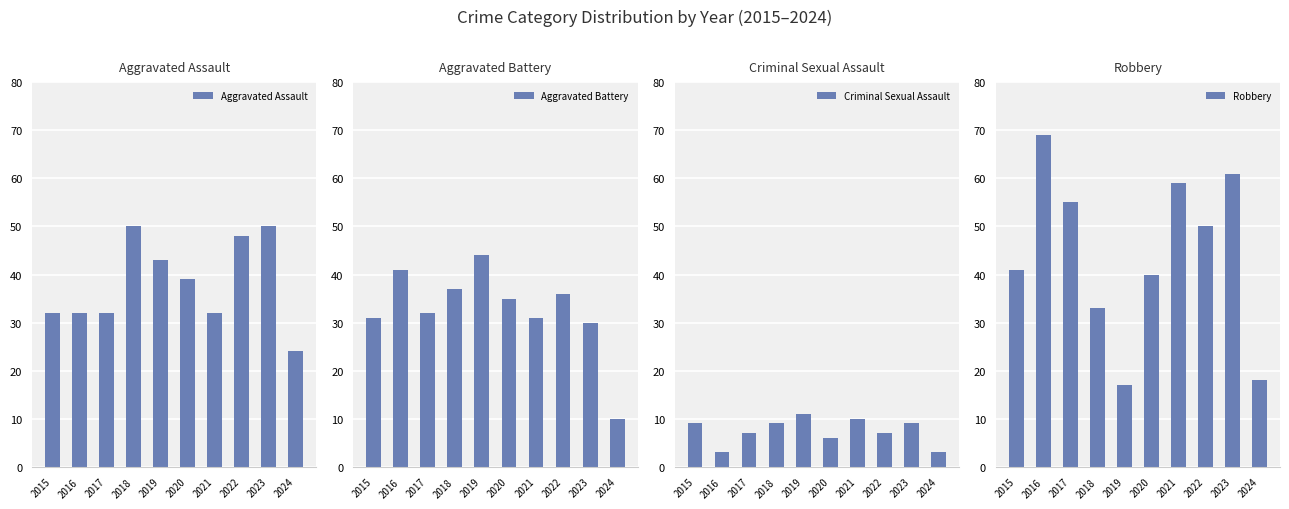

How many data points in Criminal Sexual Assault are above 9?

2